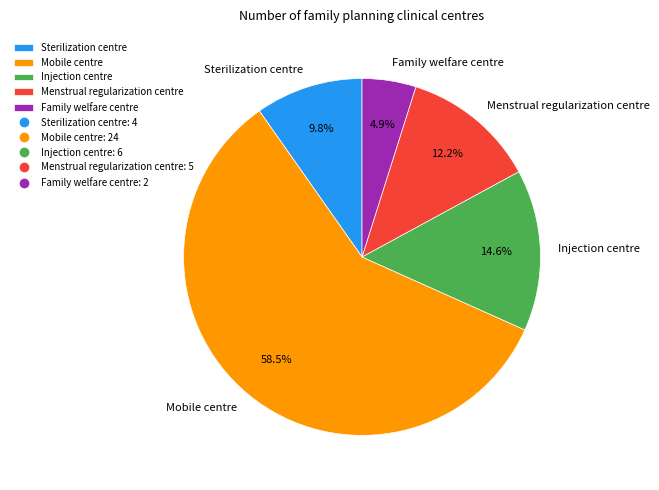

Which has a higher value, Sterilization centre or Mobile centre?

Mobile centre